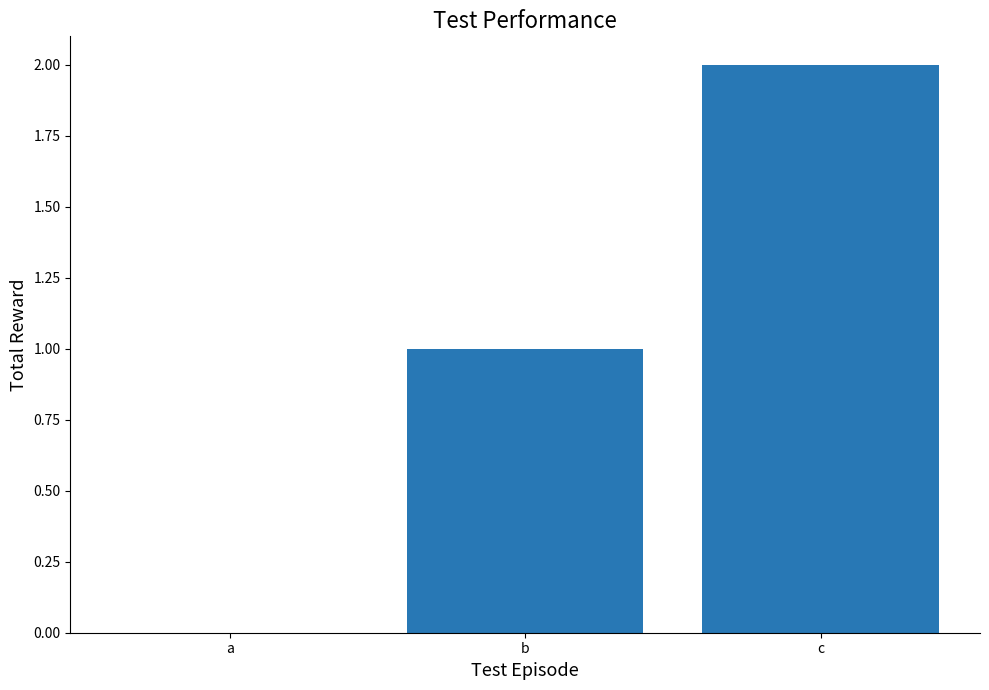

The value at b is 1. True or false?

True